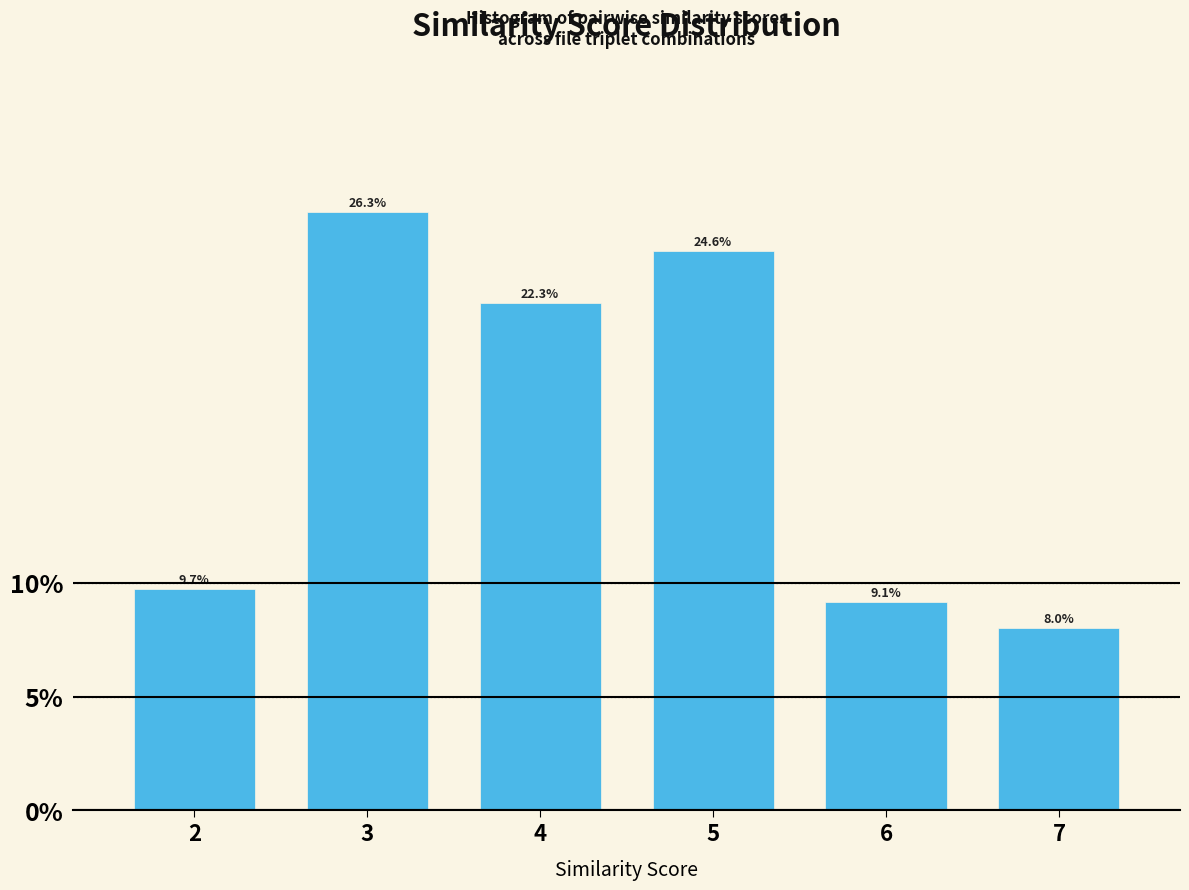

Reading left to right, transcribe all the data shown in this chart.

9.7	26.3	22.3	24.6	9.1	8.0